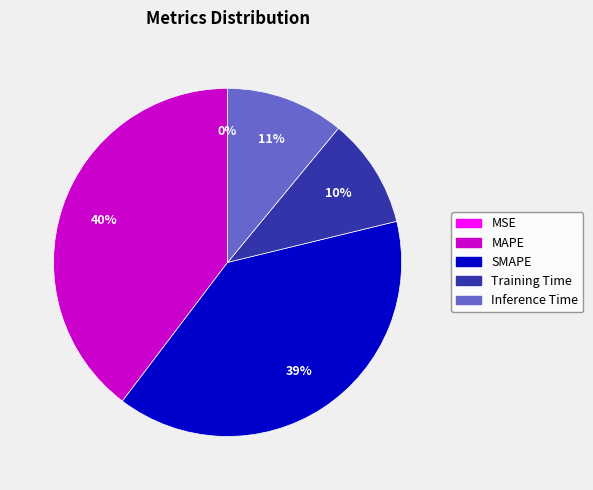

To the nearest percent, what is the difference between the largest and smallest slice percentages?

40%